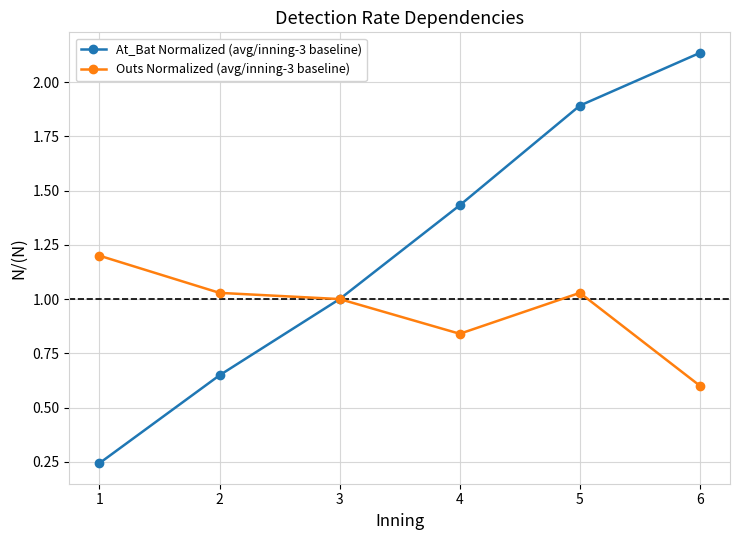

Rank the categories by At_Bat Normalized (avg/inning-3 baseline) value from lowest to highest.

1, 2, 3, 4, 5, 6